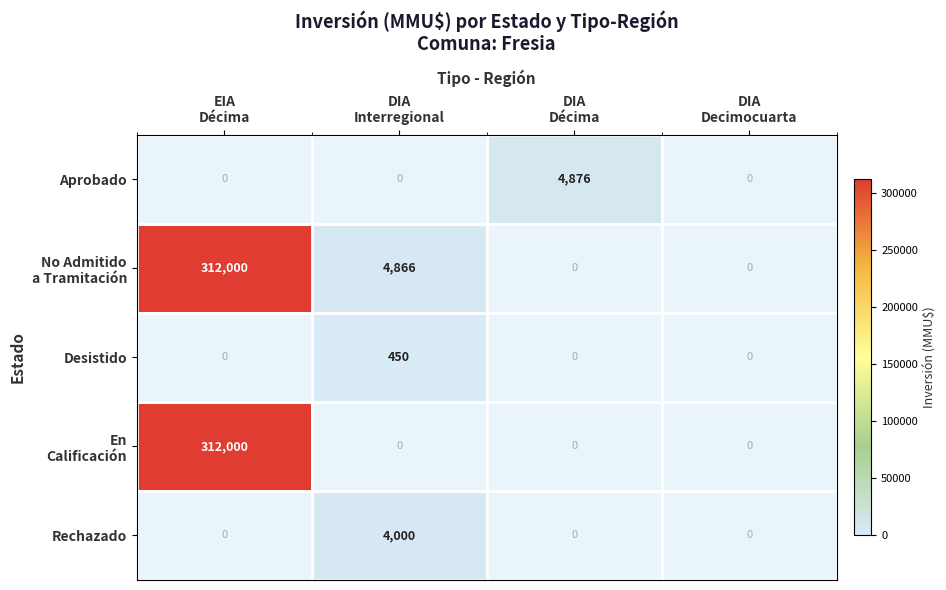

Which series has the widest spread of values?

No Admitido a Tramitación